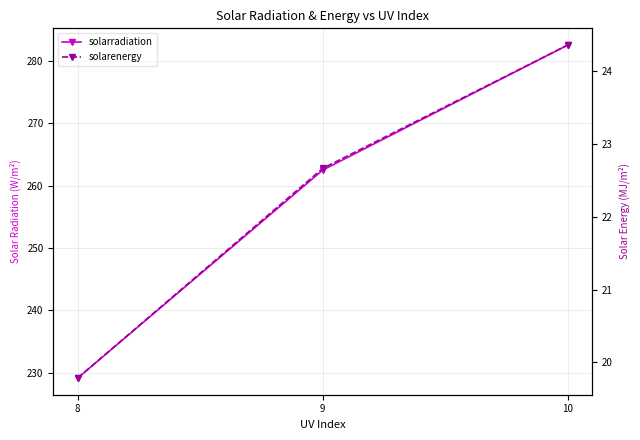

Reading left to right, list all the values displayed in this chart.

solarradiation: 229.2	262.5	282.5
solarenergy: 19.8	22.7	24.4